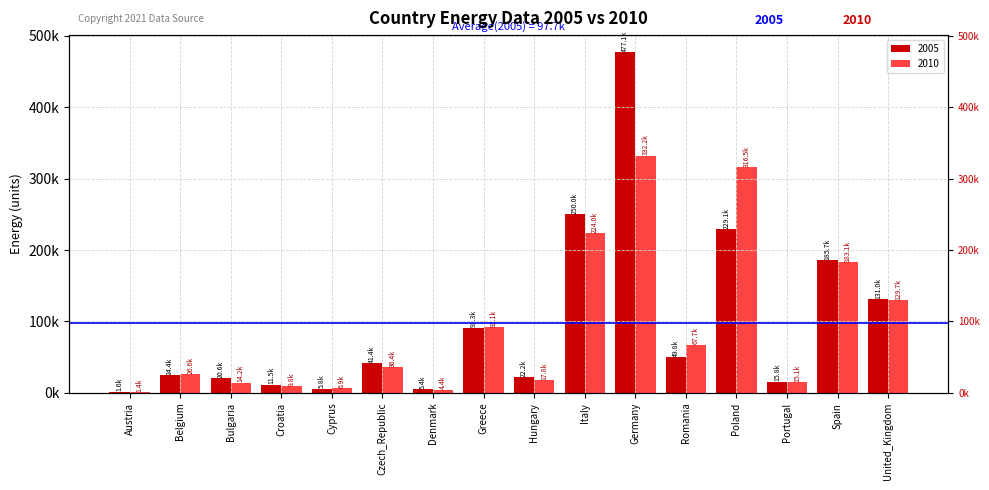

Rank the series at Austria from highest to lowest value.

2005, 2010